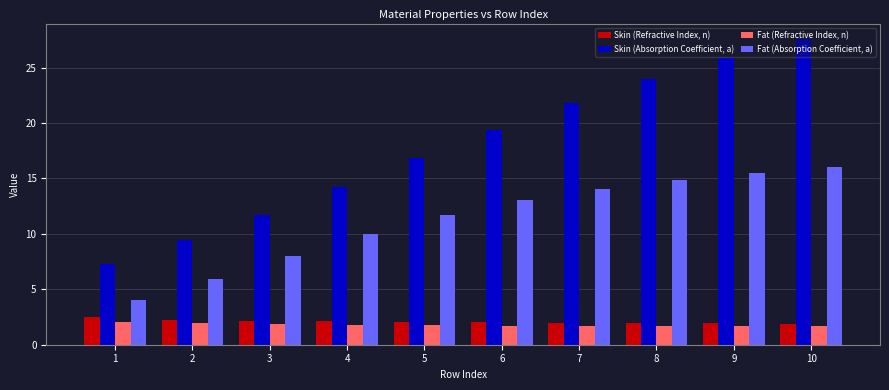

At which label does Skin (Refractive Index, n) reach its peak?

1